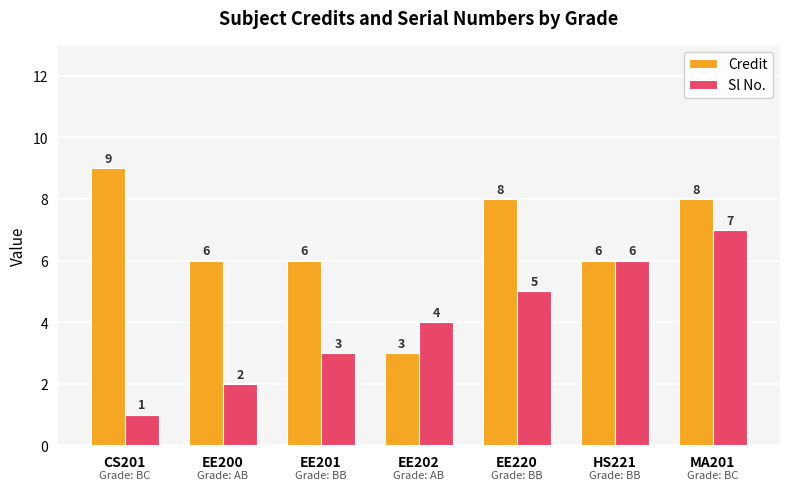

What are all the series names shown in the legend?

Credit, Sl No.